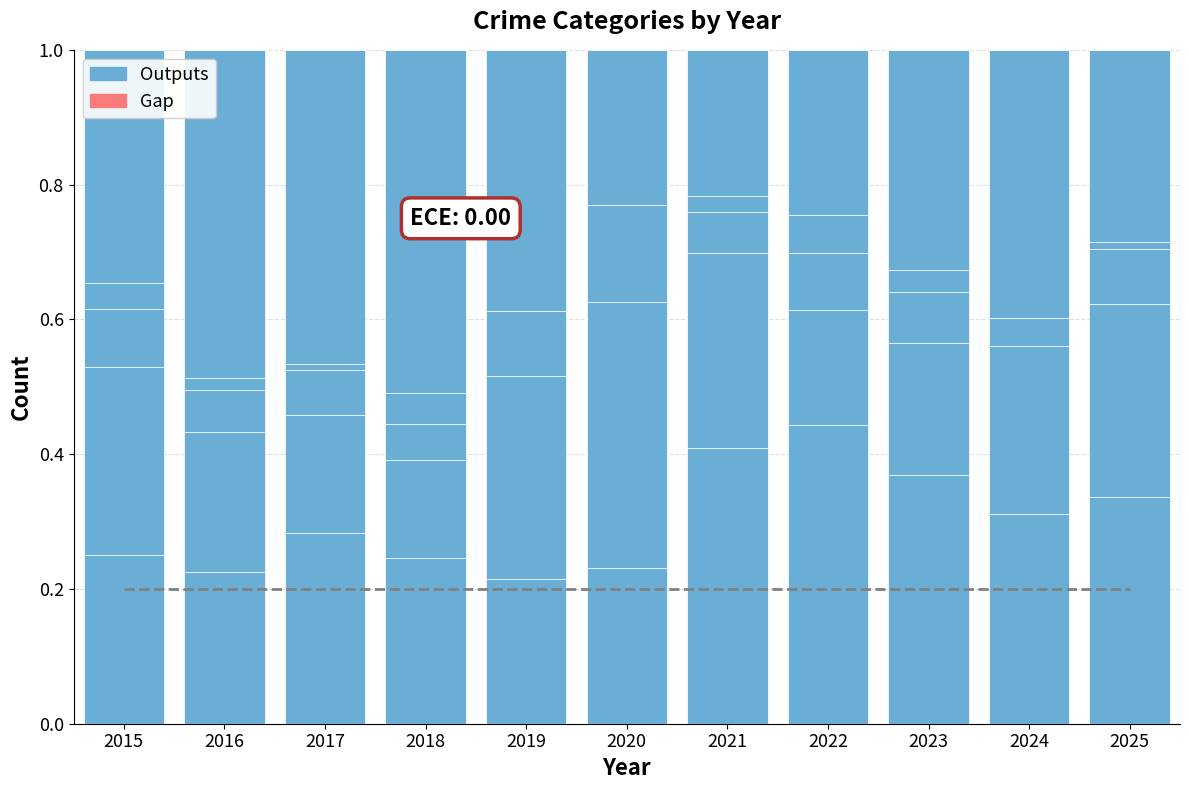

Where is Outputs nearest to the value 0?

2019